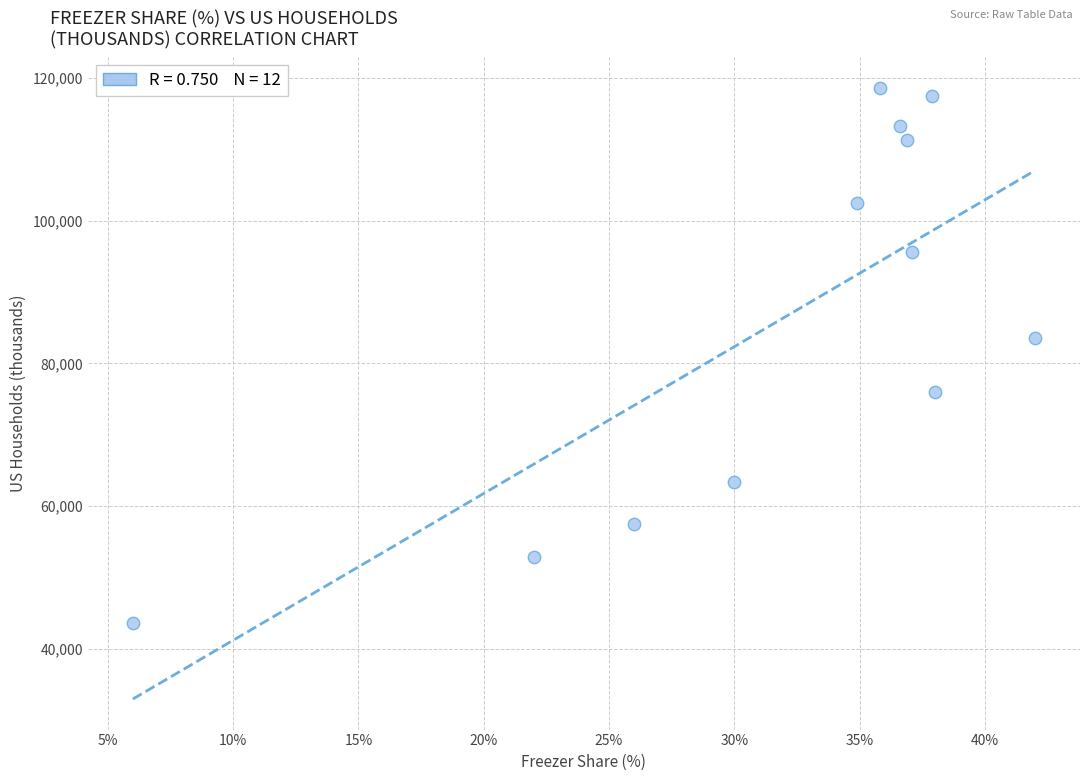

What is the average Y value?

86315